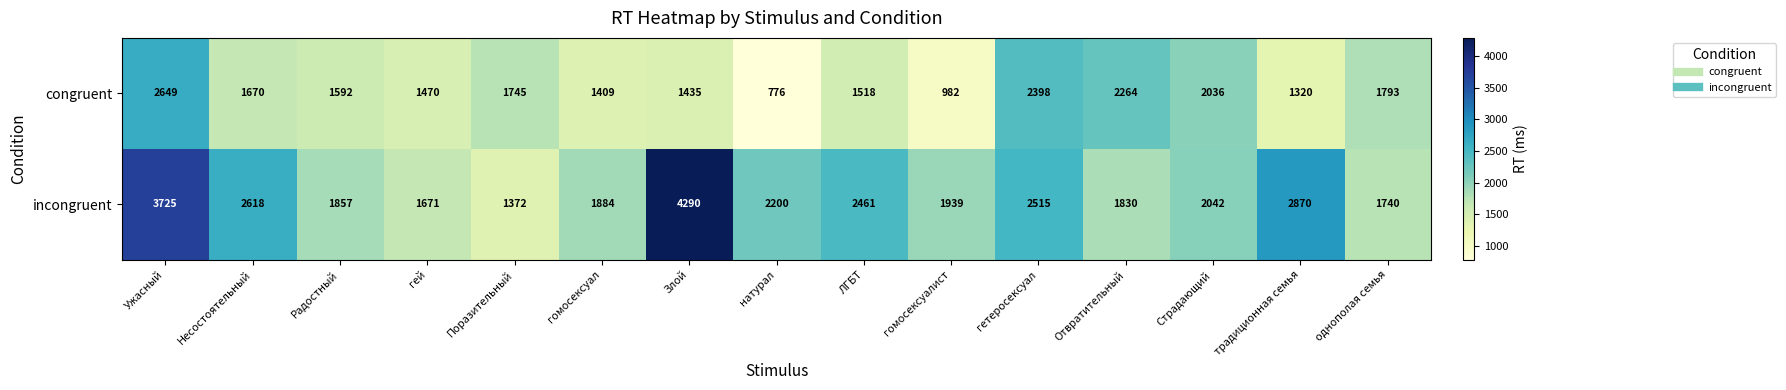

The congruent series shows 982 at гомосексуалист. True or false?

True